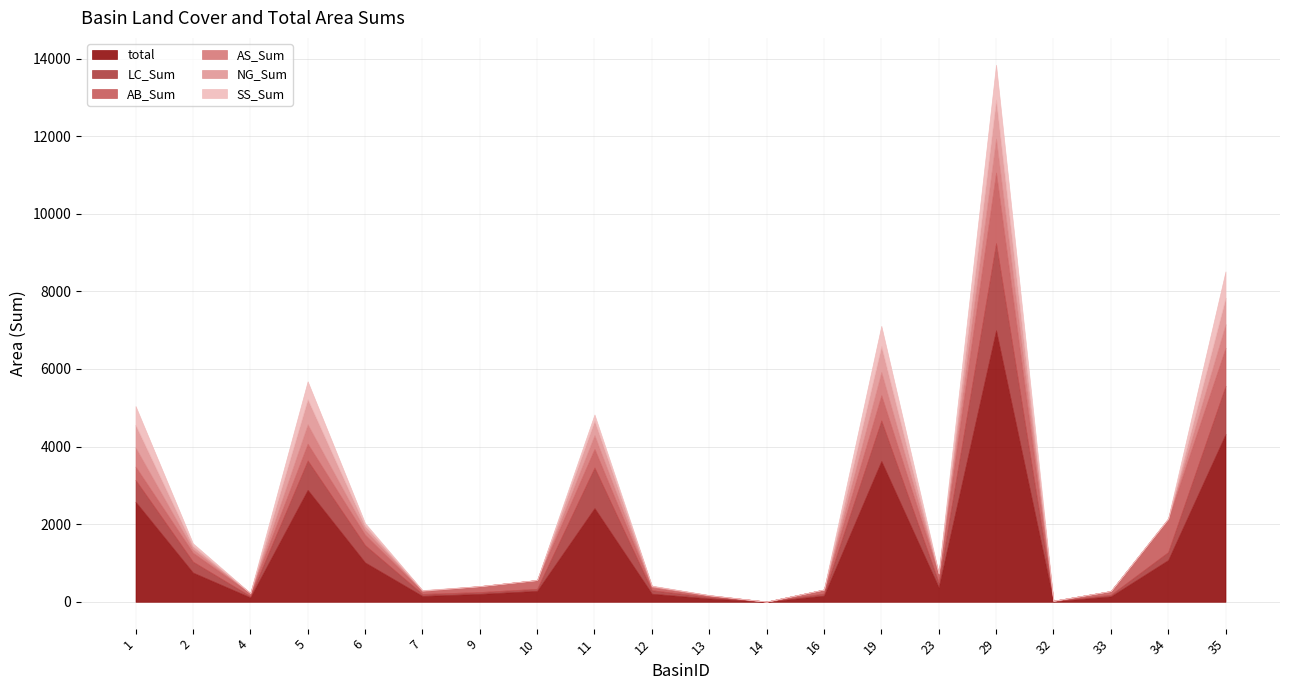

Is it true that total equals 207.7 at 12?

True